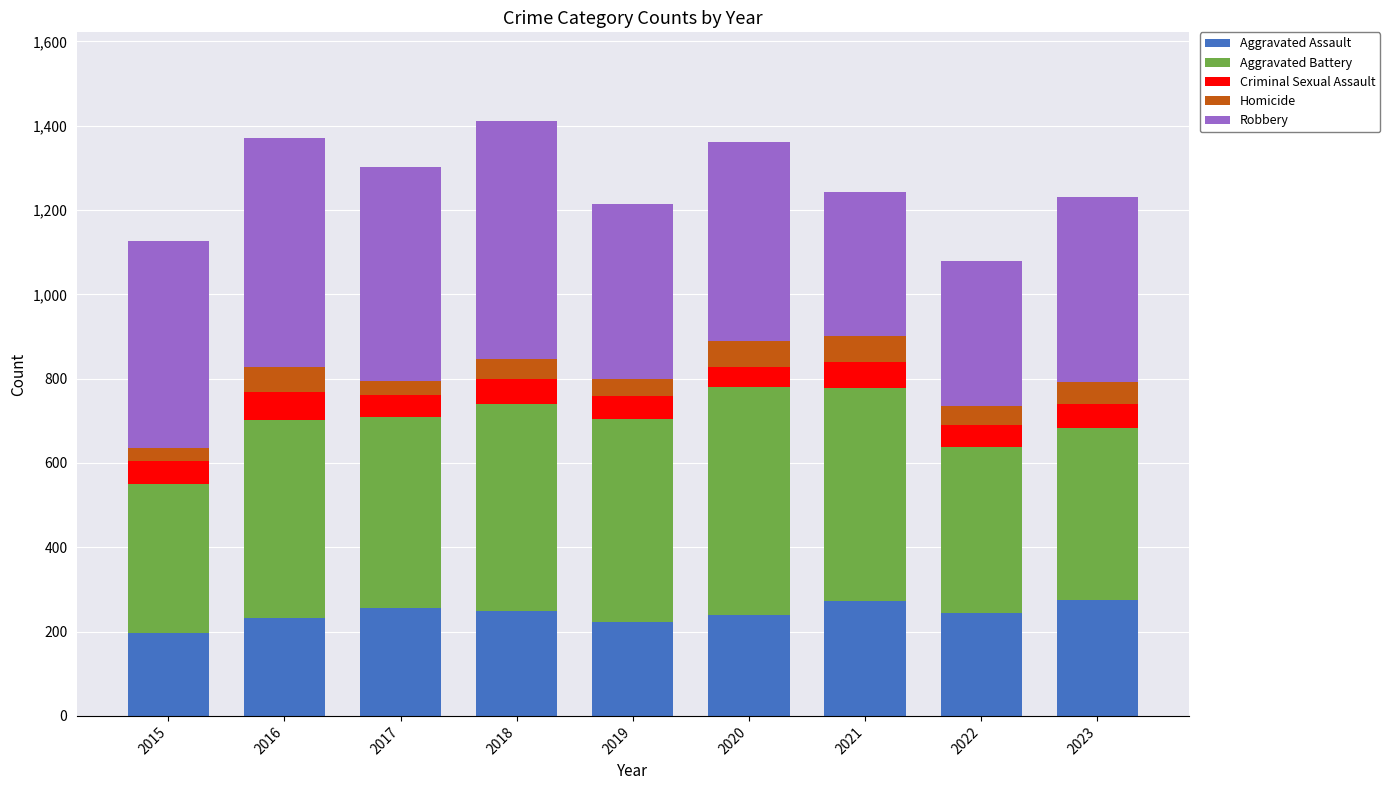

Read the Aggravated Assault value at 2016, to the nearest 10.

230